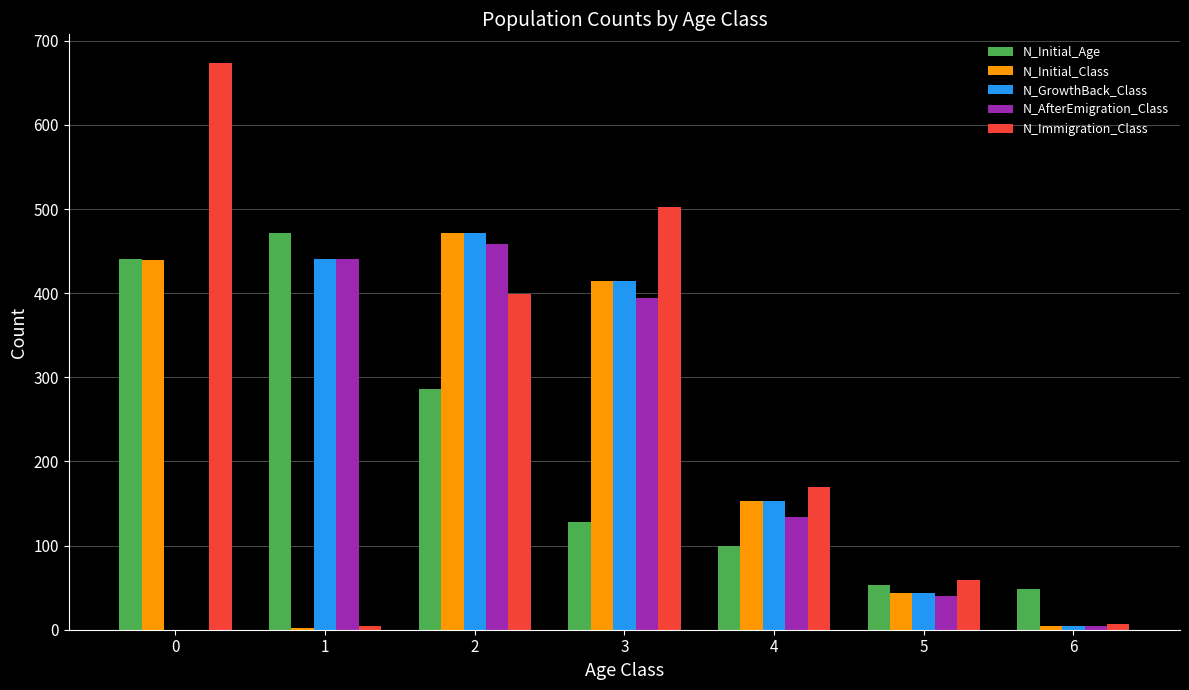

Are the bars grouped side by side (vs. stacked)?

Yes